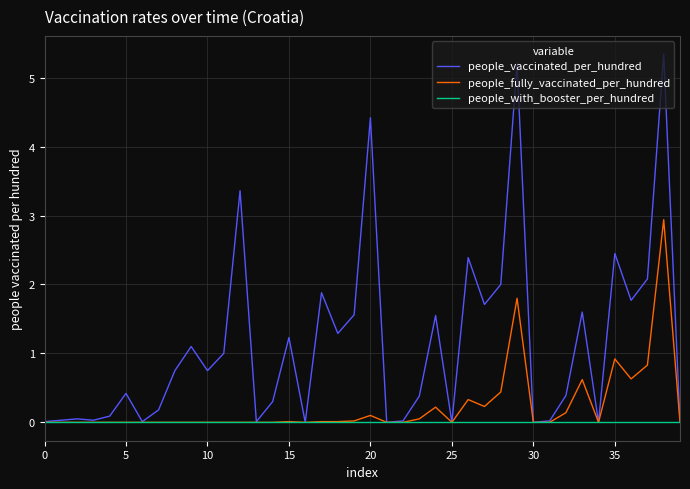

What is the greatest value displayed?

5.3